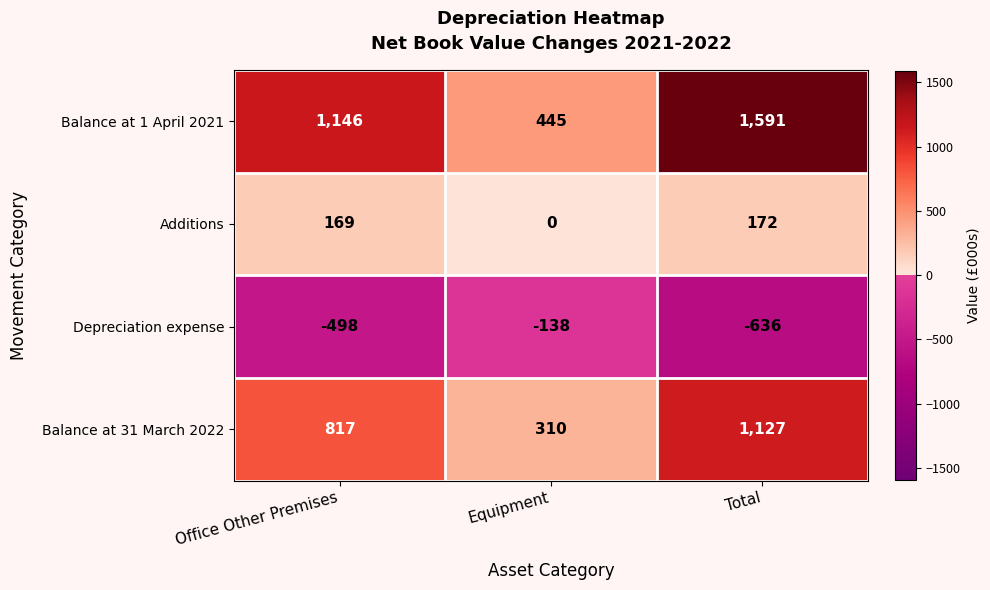

Which series has the largest total across all categories?

Balance at 1 April 2021